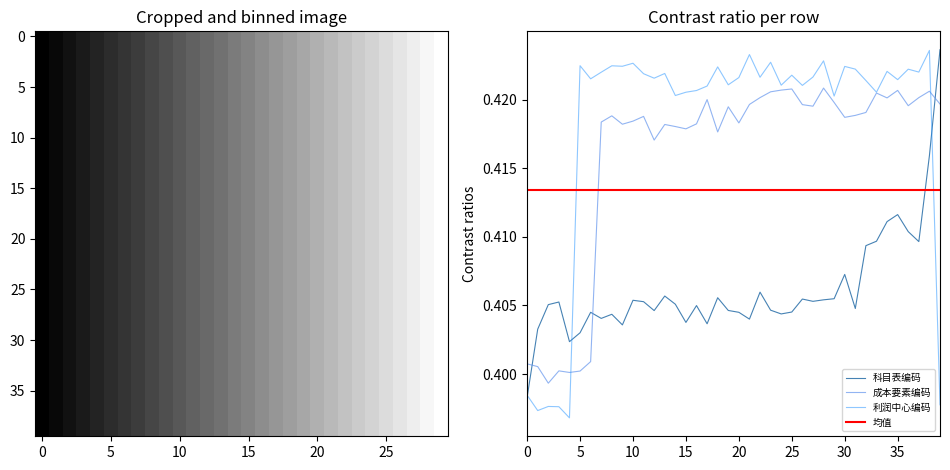

True or false: 成本要素编码 and 科目表编码 cross at least once.

True